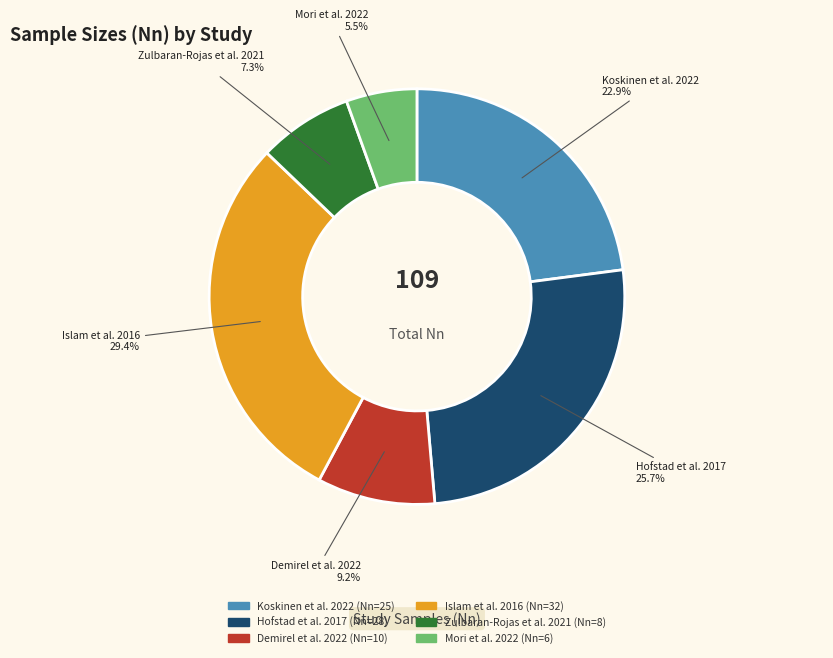

What percentage is NOT represented by Mori et al. 2022?

94.5%